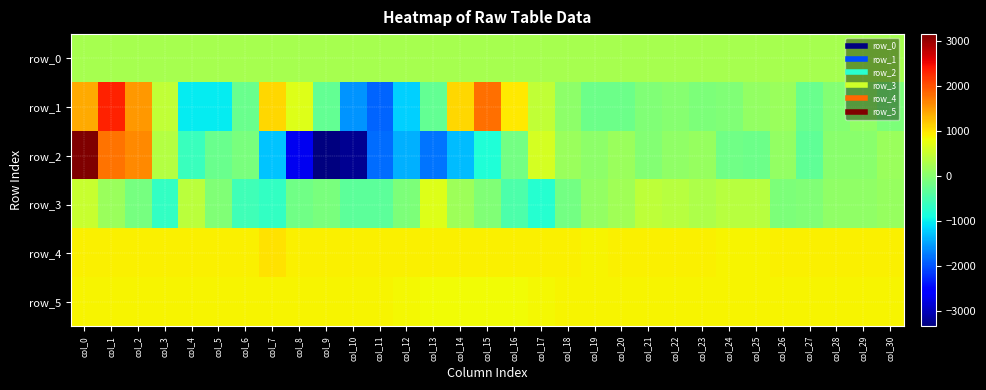

How many values in the row_0 series exceed 251?

18